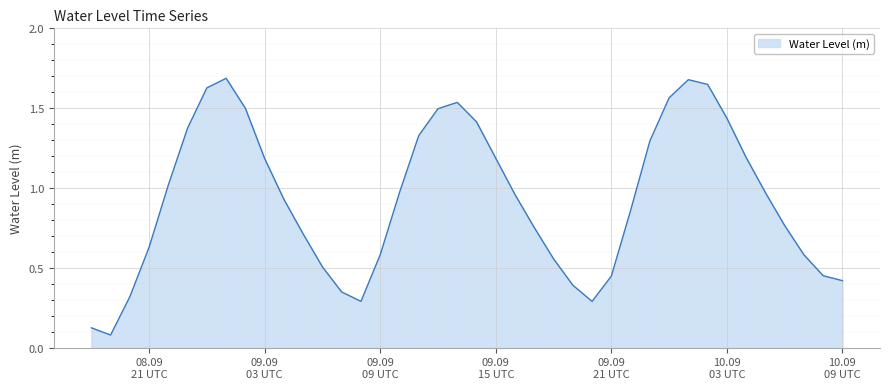

How many lines are shown in the chart?

1